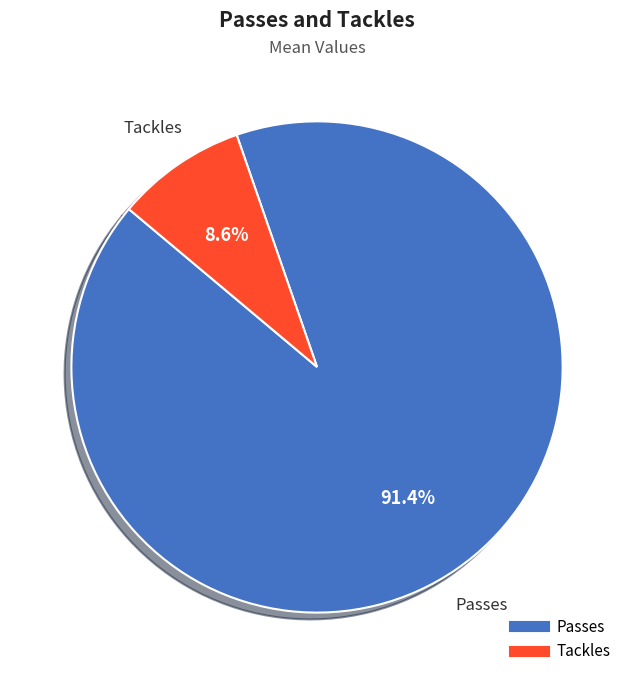

True or false: Tackles accounts for 18% of the total.

False